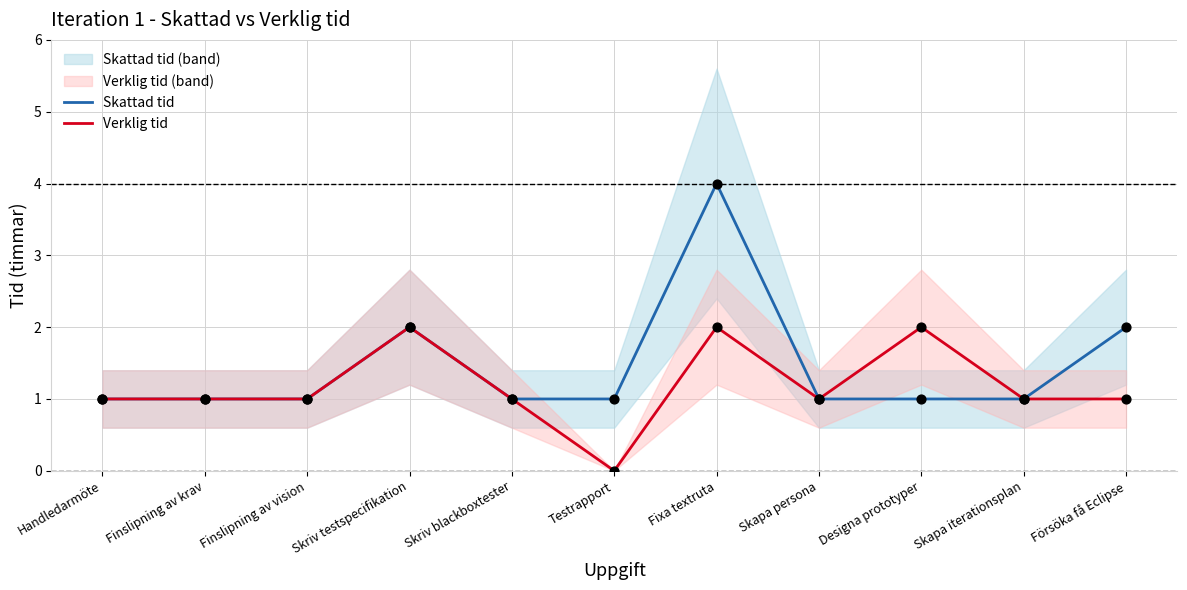

What are all the series names shown in the legend?

Skattad tid, Verklig tid